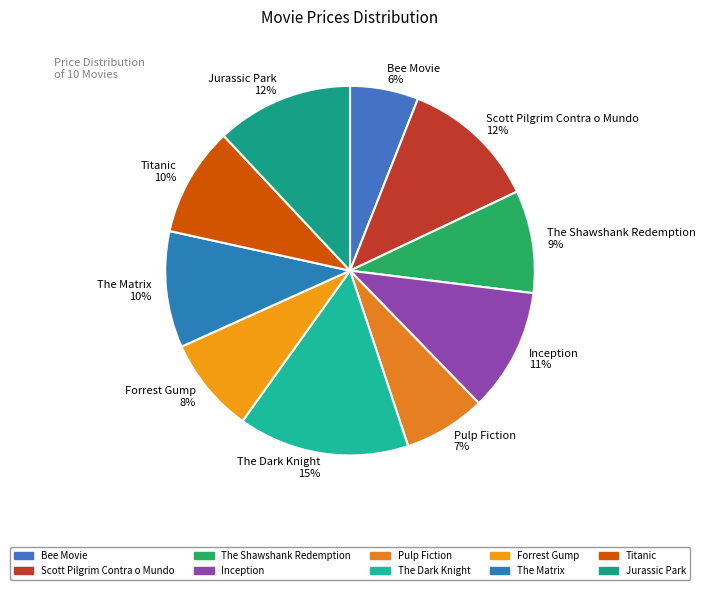

Which has a higher value, Titanic or Pulp Fiction?

Titanic